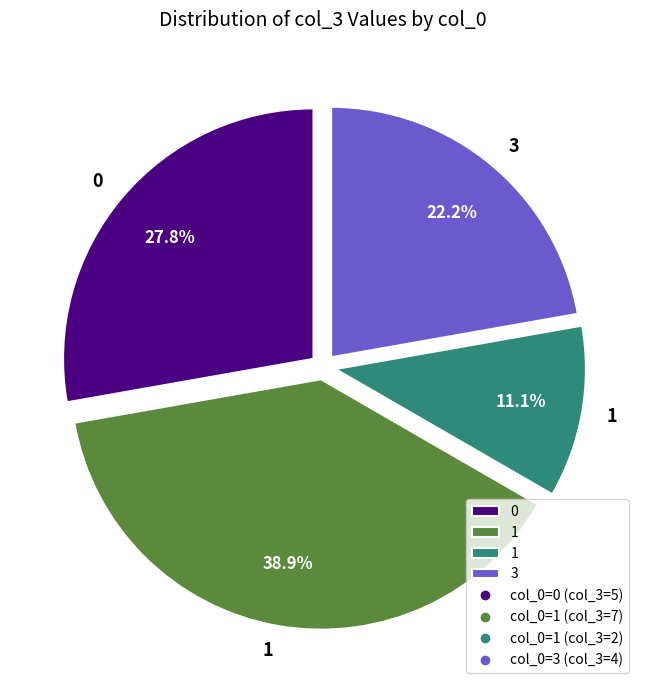

Is there any slice that represents more than half of the pie?

No